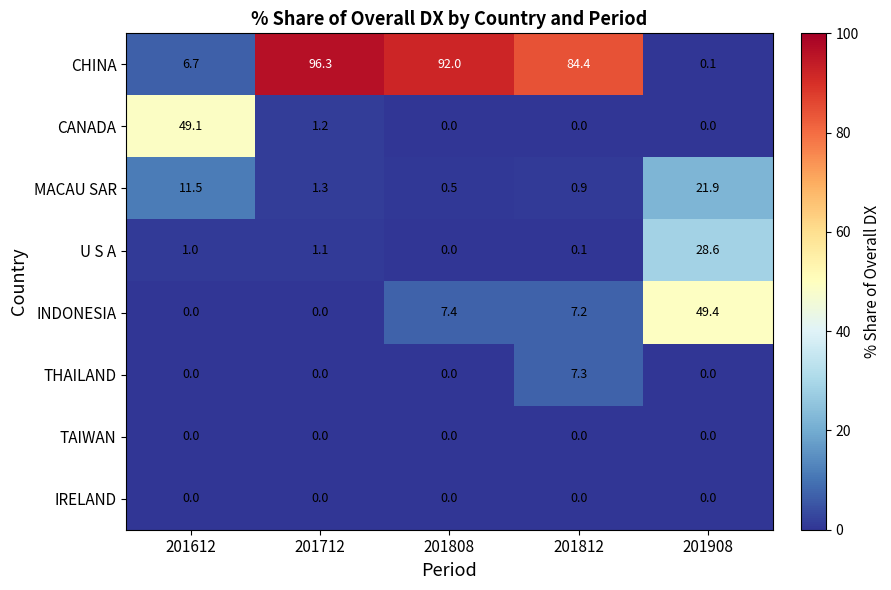

Which series has the largest total across all categories?

CHINA